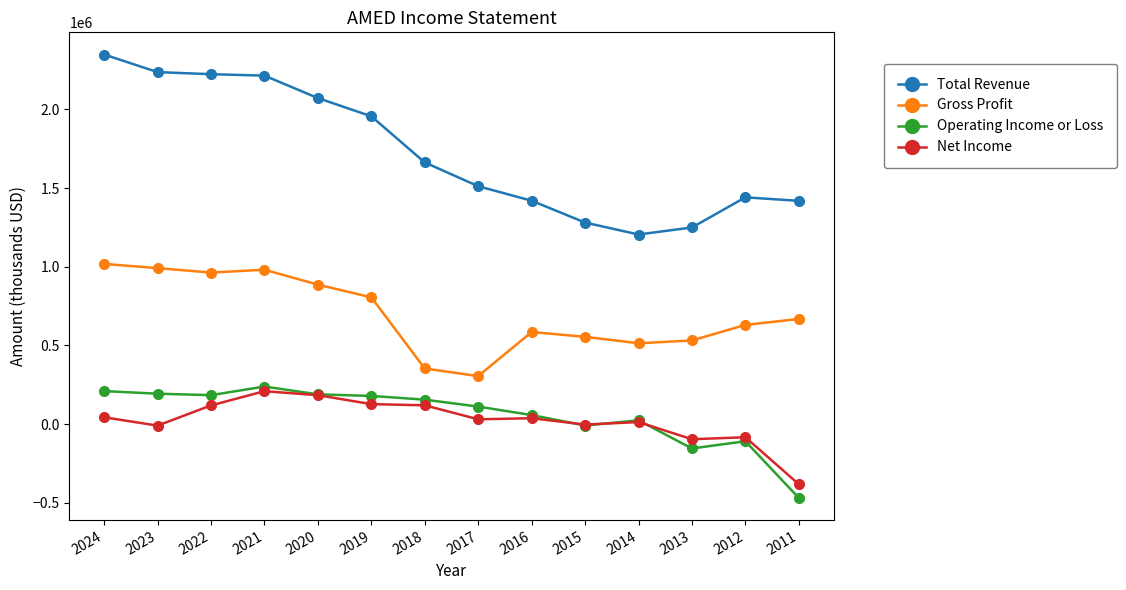

True or false: Gross Profit and Operating Income or Loss intersect in this chart.

False